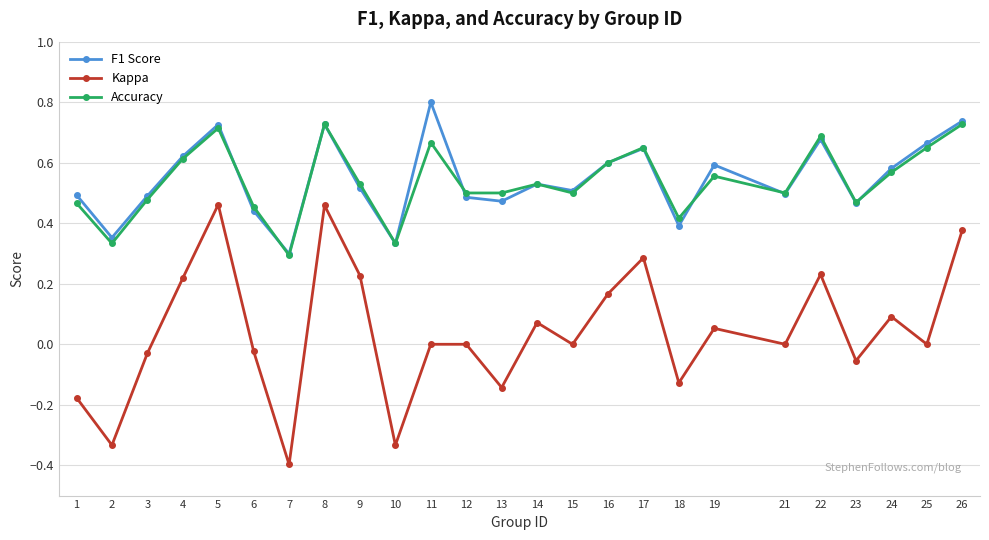

What is the value of the Kappa point at the 7th from the left?

-0.4